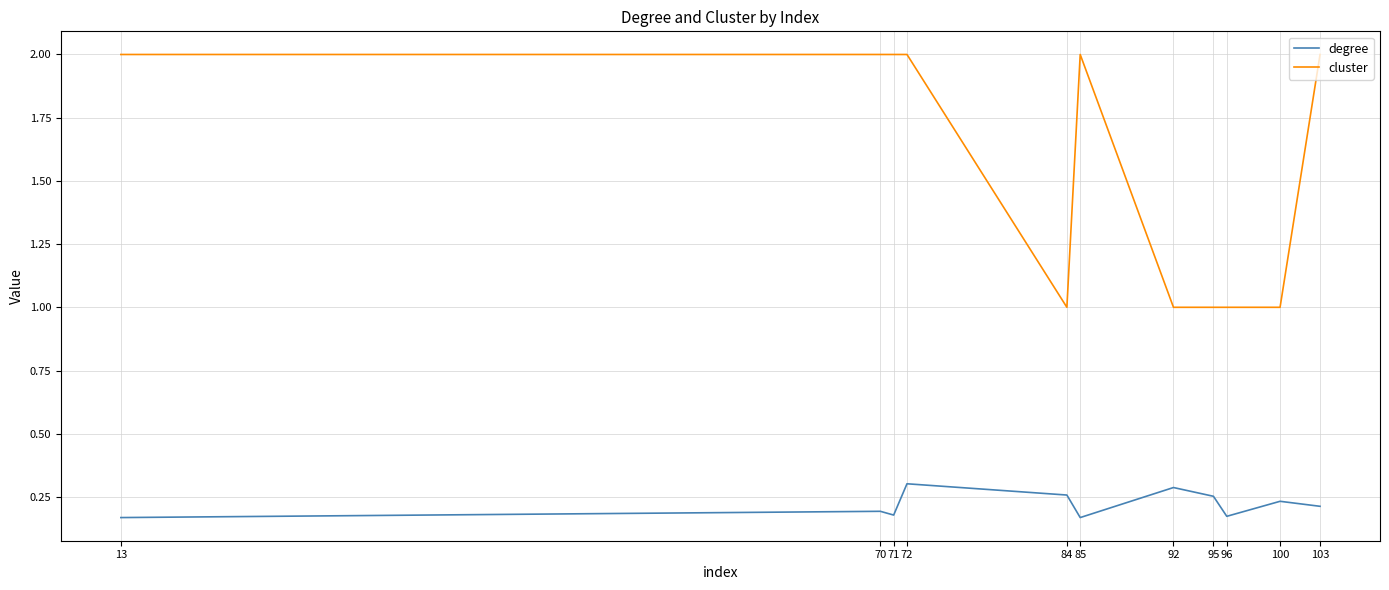

Which series has the largest range (max minus min)?

cluster